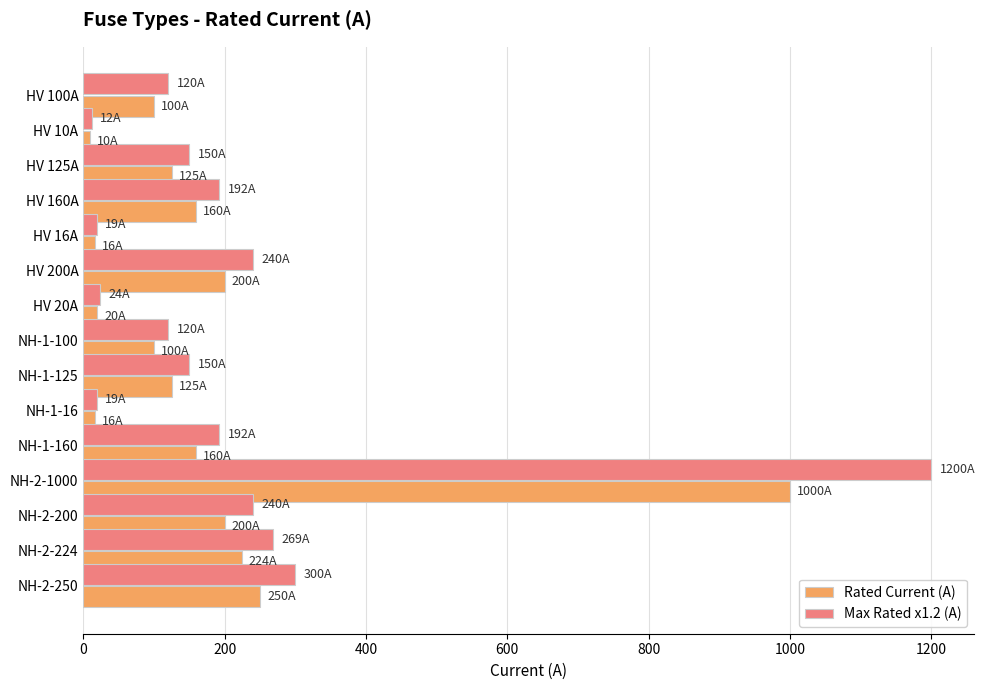

List the series in order of their peak value, highest first.

Max Rated x1.2 (A), Rated Current (A)